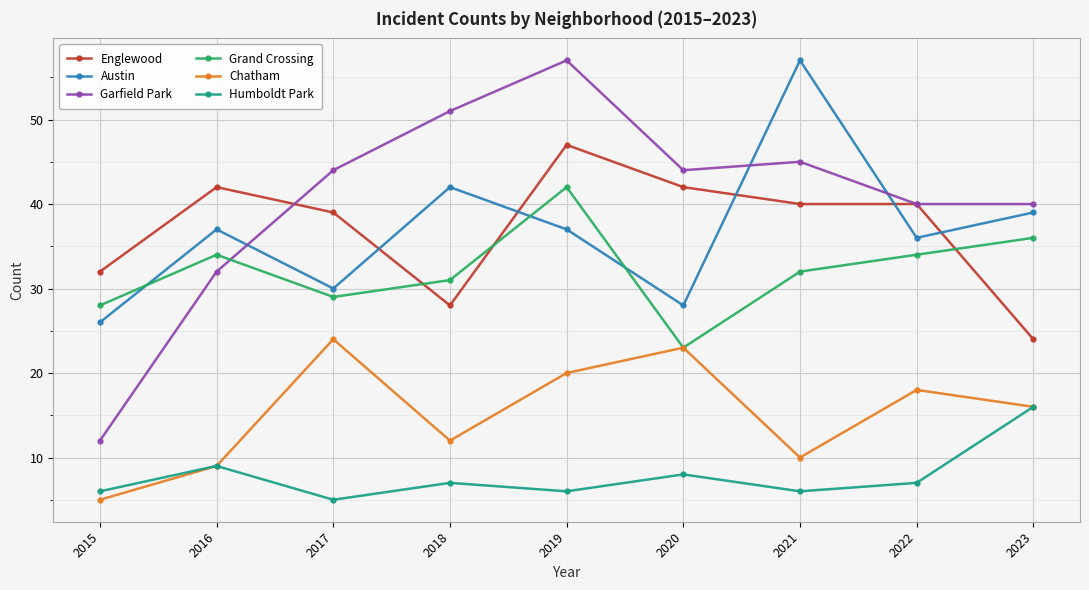

True or false: Englewood and Chatham cross at least once.

False